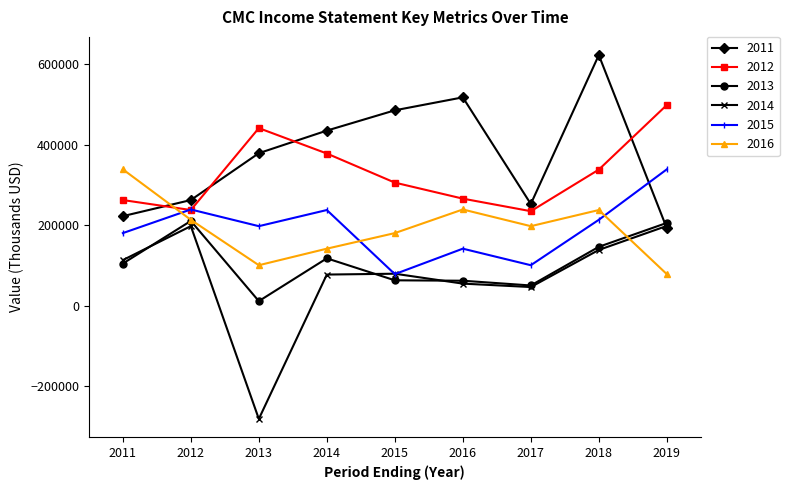

The 2016 series shows 112556 at 2015. True or false?

False